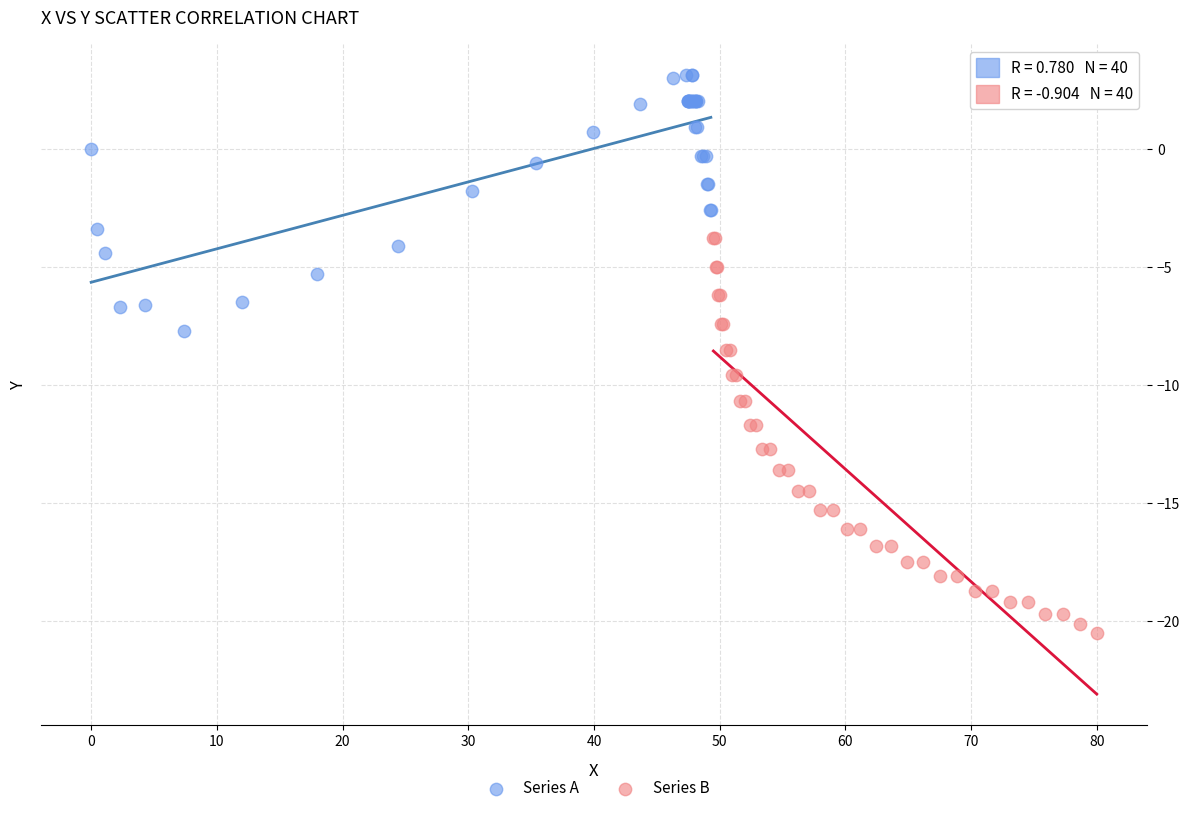

Which series contains the highest Y value?

Series A